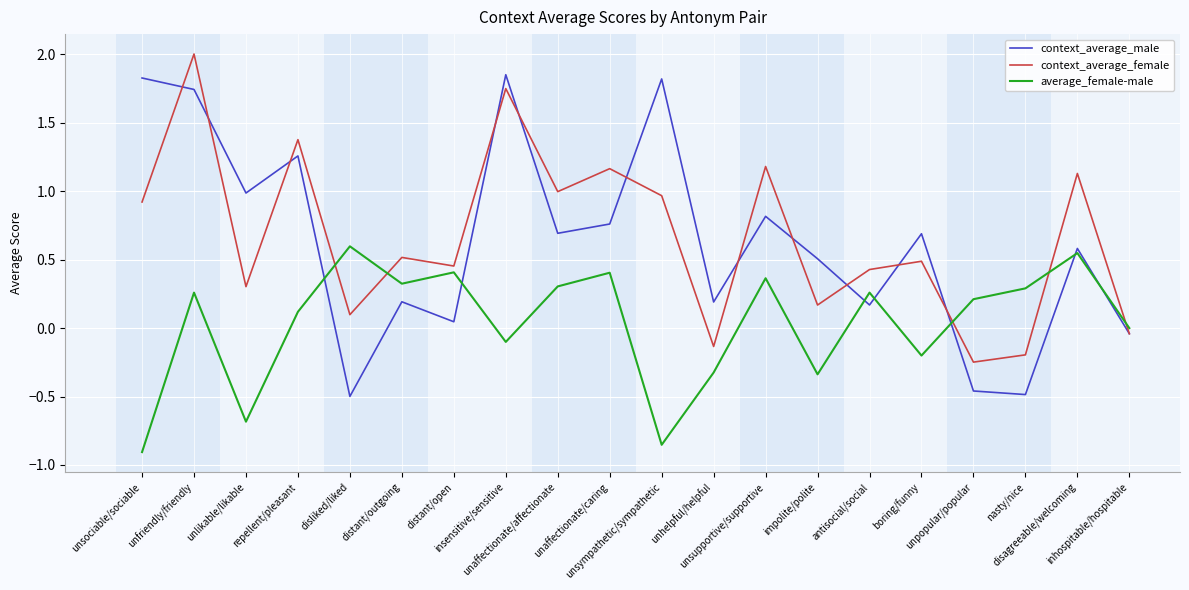

Where do context_average_female and context_average_male first cross each other?

unsociable/sociable and unfriendly/friendly